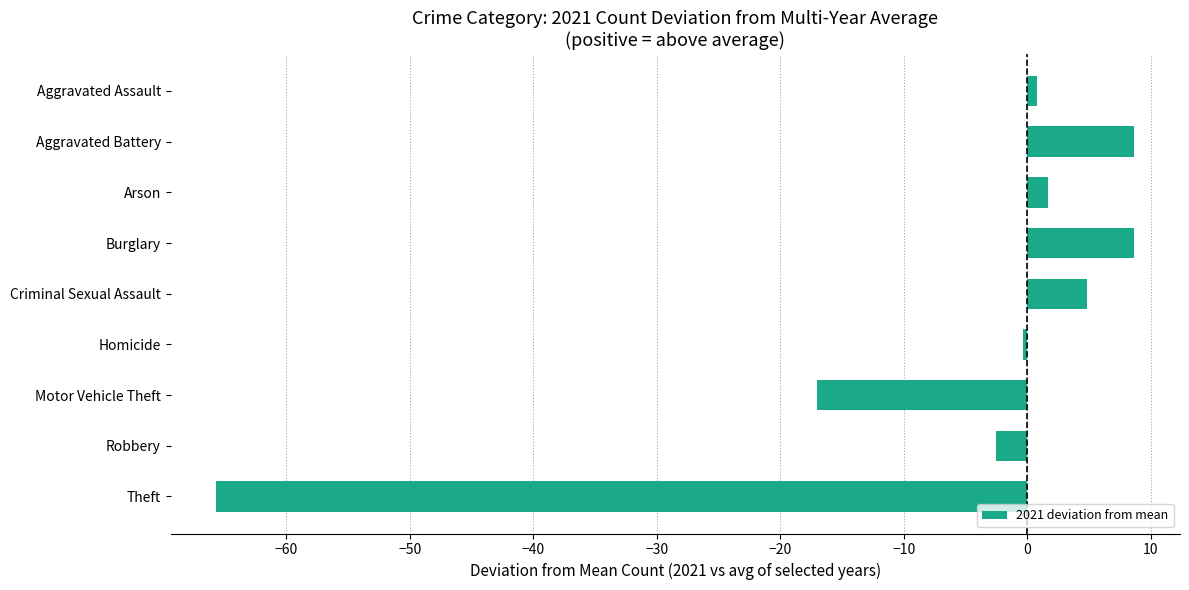

Reading bottom to top, transcribe all the data shown in this chart.

Theft=-65.7	Robbery=-2.5	Motor Vehicle Theft=-17.0	Homicide=-0.3	Criminal Sexual Assault=4.8	Burglary=8.7	Arson=1.7	Aggravated Battery=8.7	Aggravated Assault=0.8